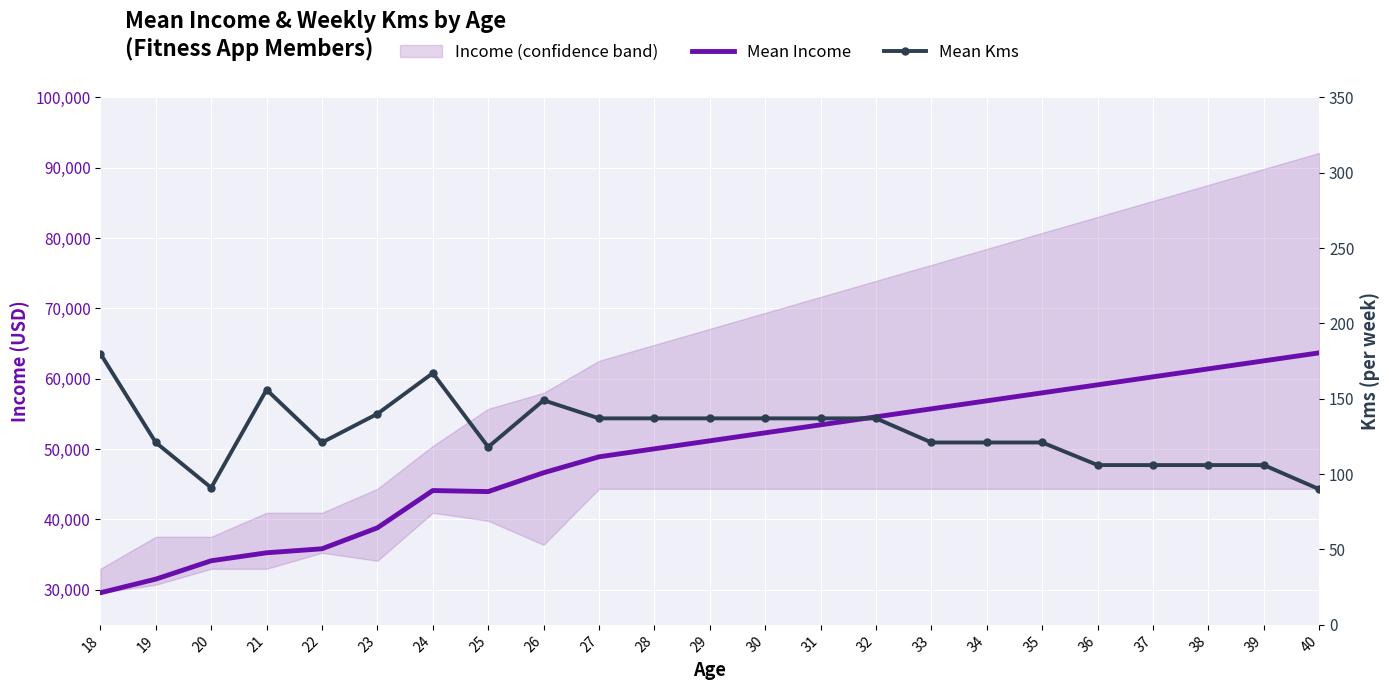

At which label does Mean Kms reach its peak?

18